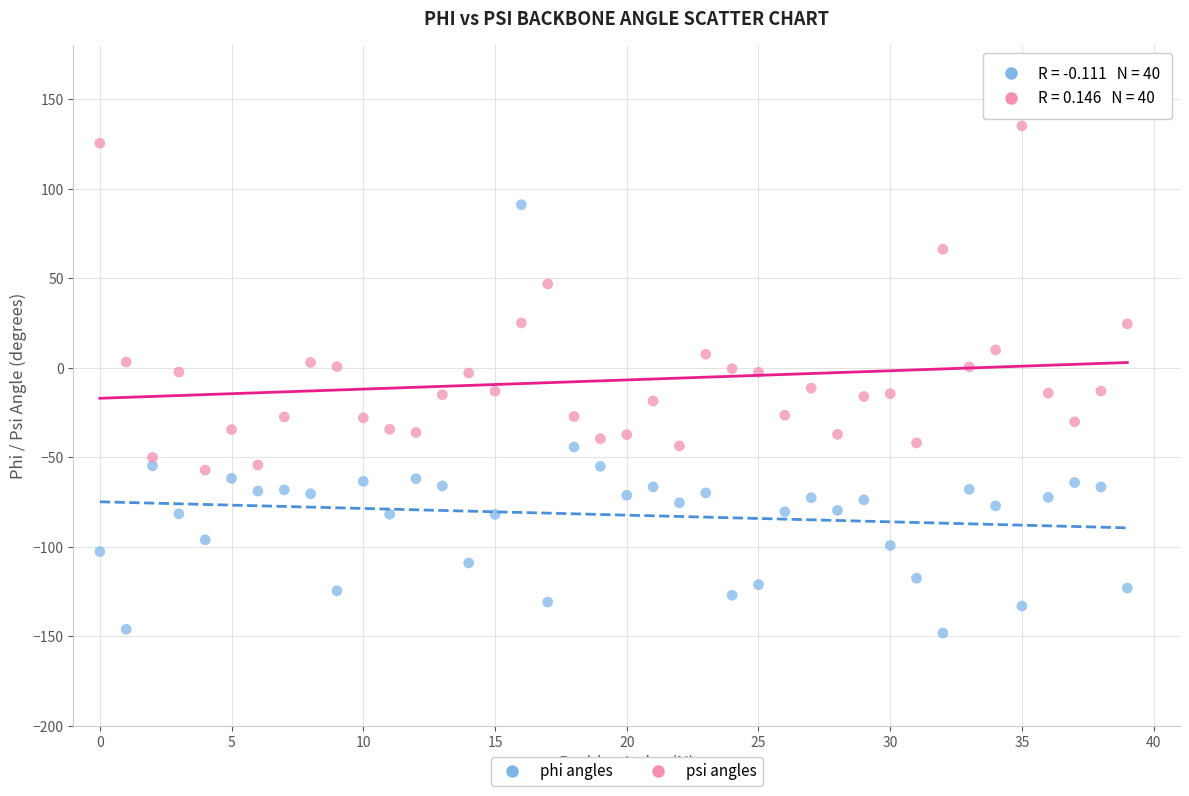

Across all data points, what is the range of Y values (max minus min)?

283.3